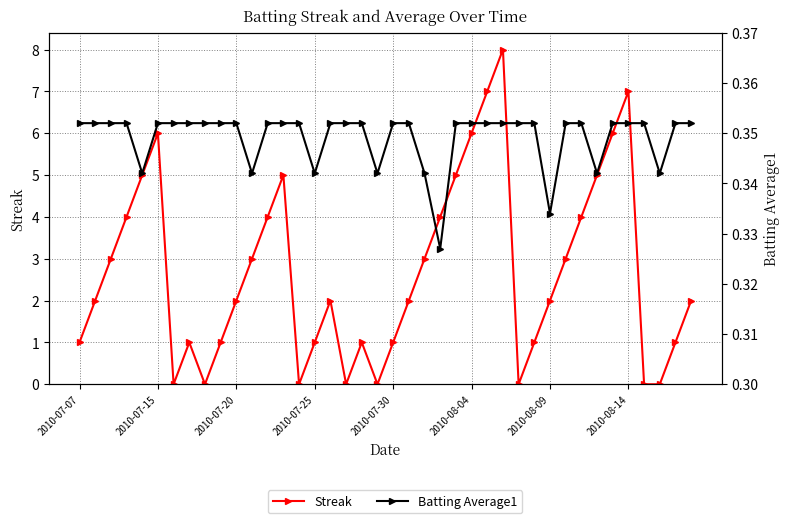

What position from the left is 12?

13